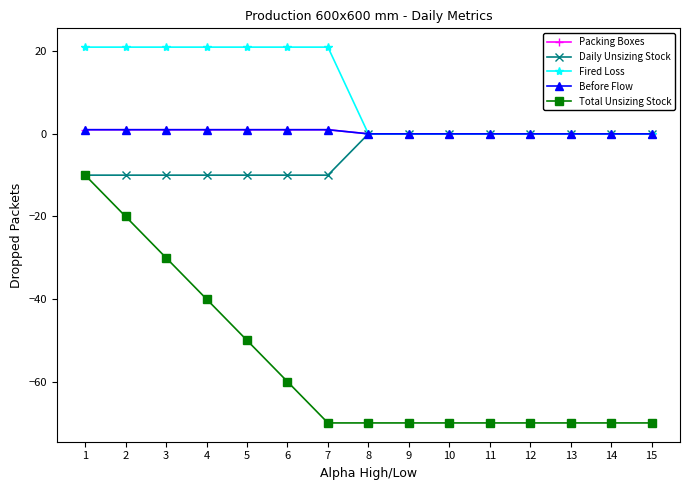

What is the minimum value for Daily Unsizing Stock?

-10